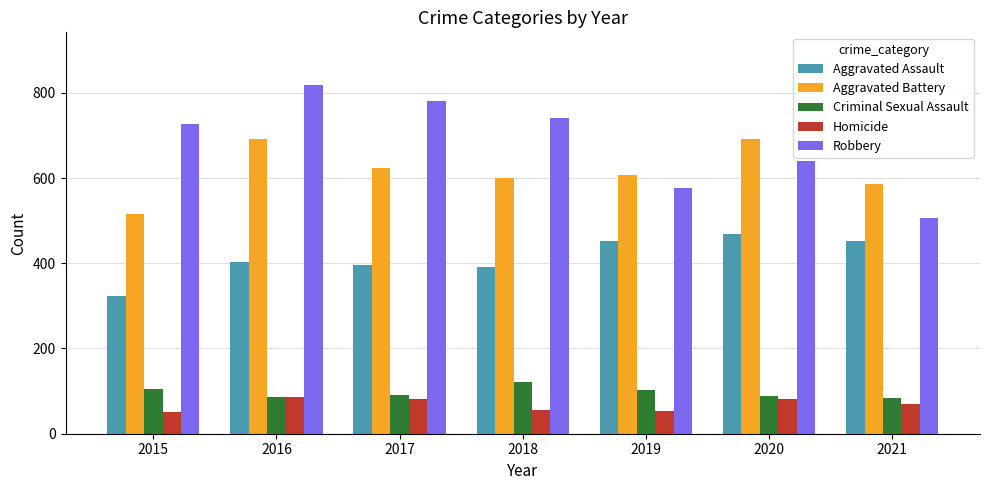

At which category is the sum across all series the highest?

2016